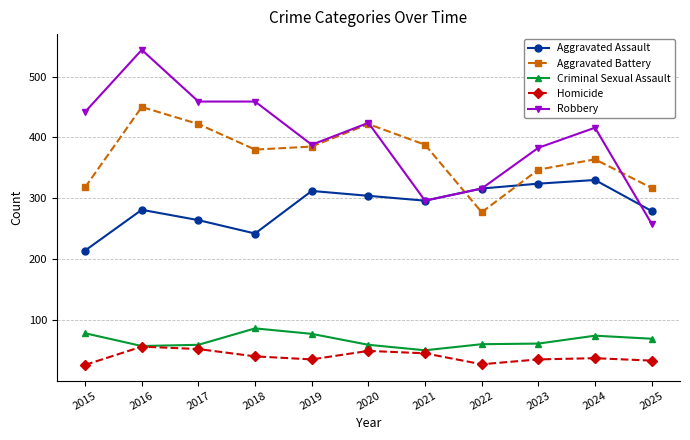

What is the sum of all Robbery values?

4385